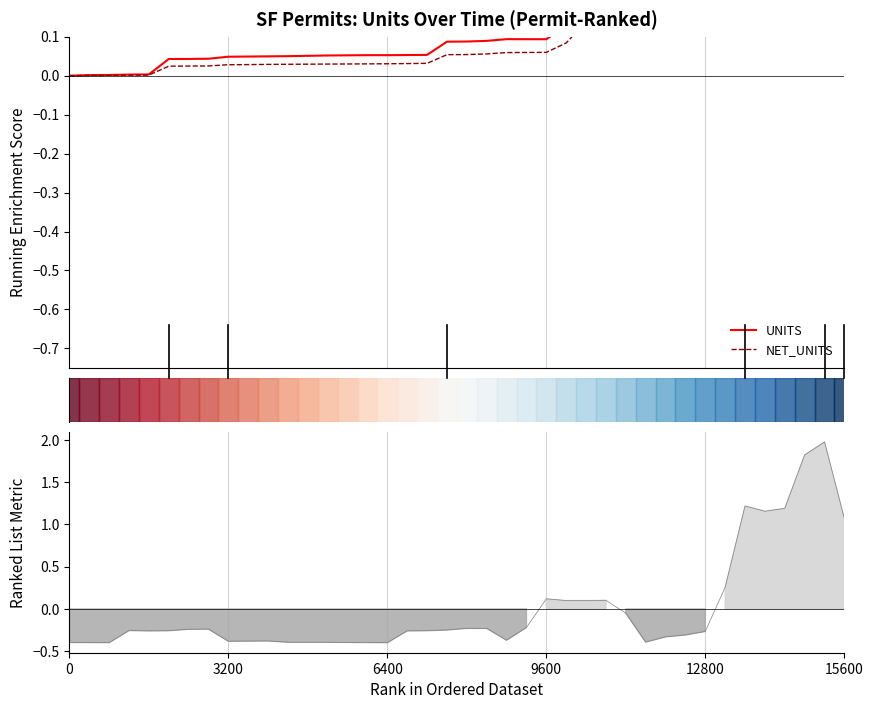

Reading left to right, extract all data points from this chart.

UNITS: -0.0	0.0	0.0	0.0	0.0	0.0	0.0	0.0	0.0	0.0	0.0	0.1	0.1	0.1	0.1	0.1	0.1	0.1	0.1	0.1	0.1	0.1	0.1	0.1	0.1	0.1	0.2	0.2	0.2	0.2	0.2	0.2	0.2	0.2	0.2	0.3	0.5	0.5	0.5	0.7
NET_UNITS: -0.0	0.0	0.0	0.0	0.0	0.0	0.0	0.0	0.0	0.0	0.0	0.0	0.0	0.0	0.0	0.0	0.0	0.0	0.0	0.1	0.1	0.1	0.1	0.1	0.1	0.1	0.1	0.1	0.1	0.1	0.1	0.1	0.1	0.1	0.2	0.2	0.4	0.4	0.4	0.5